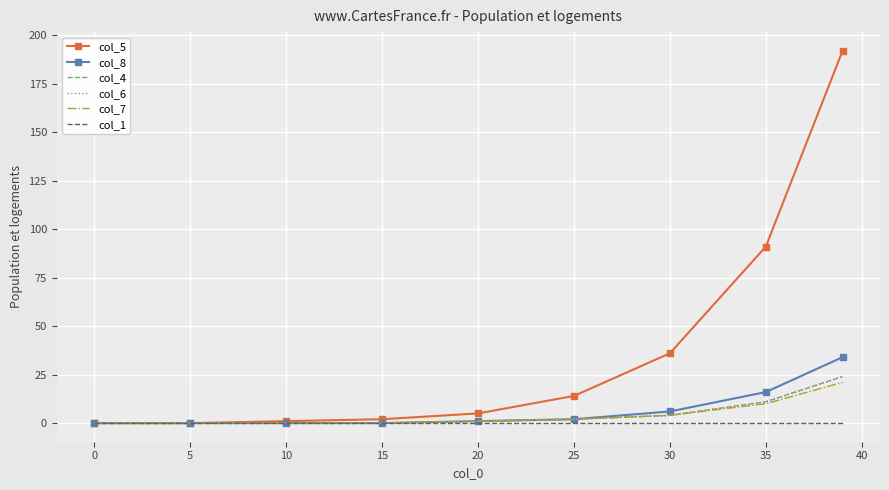

True or false: col_8 has more than 0 interior local peaks.

False